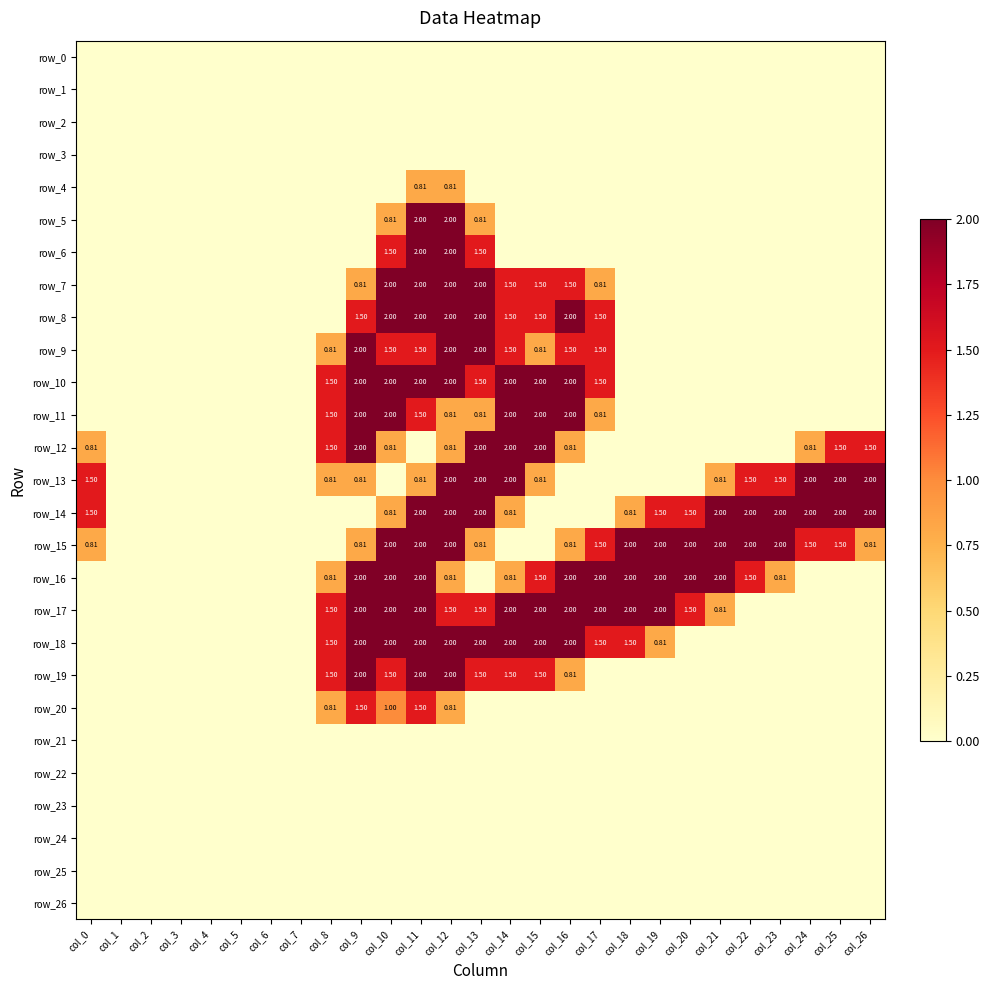

Rank the series by their maximum value, from highest to lowest.

row_5, row_6, row_7, row_8, row_9, row_10, row_11, row_12, row_13, row_14, row_15, row_16, row_17, row_18, row_19, row_20, row_4, row_0, row_1, row_2, row_3, row_21, row_22, row_23, row_24, row_25, row_26